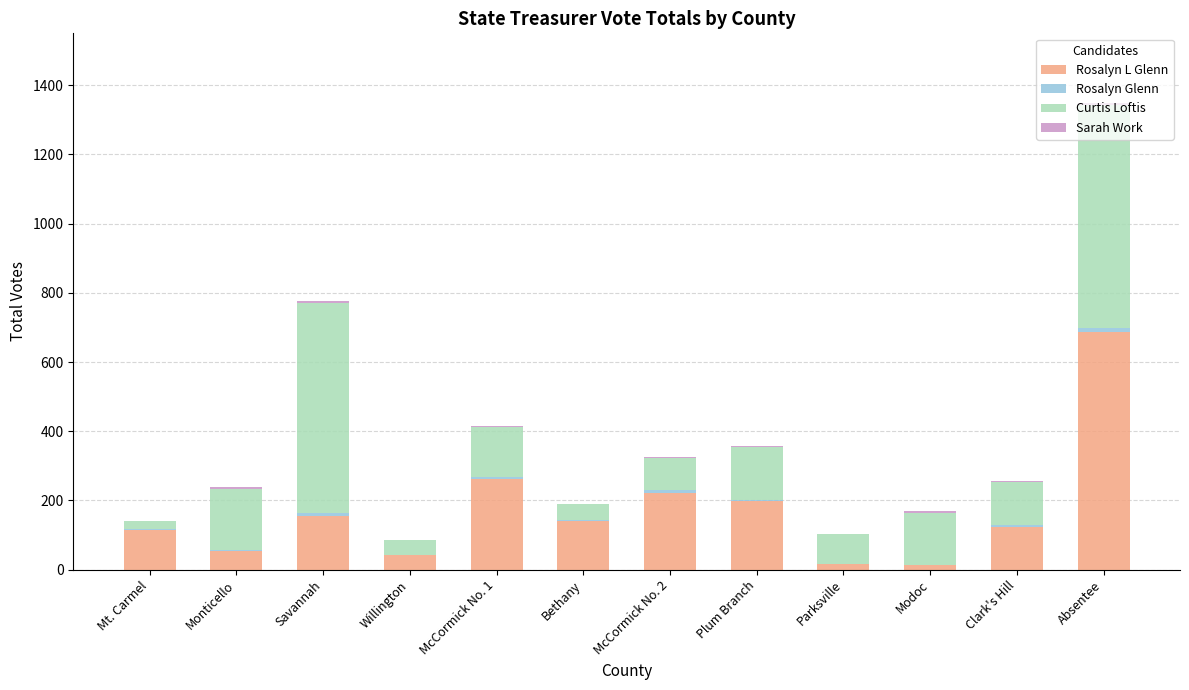

At which category is the sum across all series the highest?

Absentee